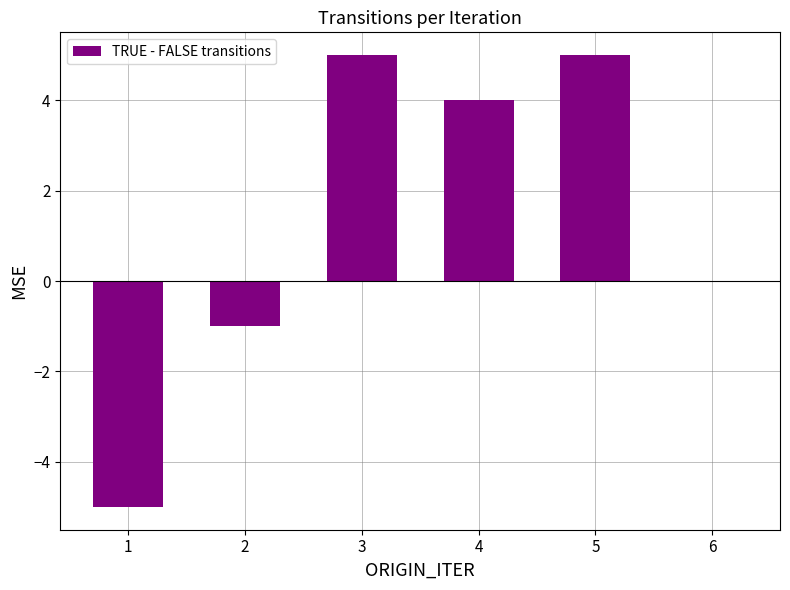

Between 6 and 2, which is larger?

6